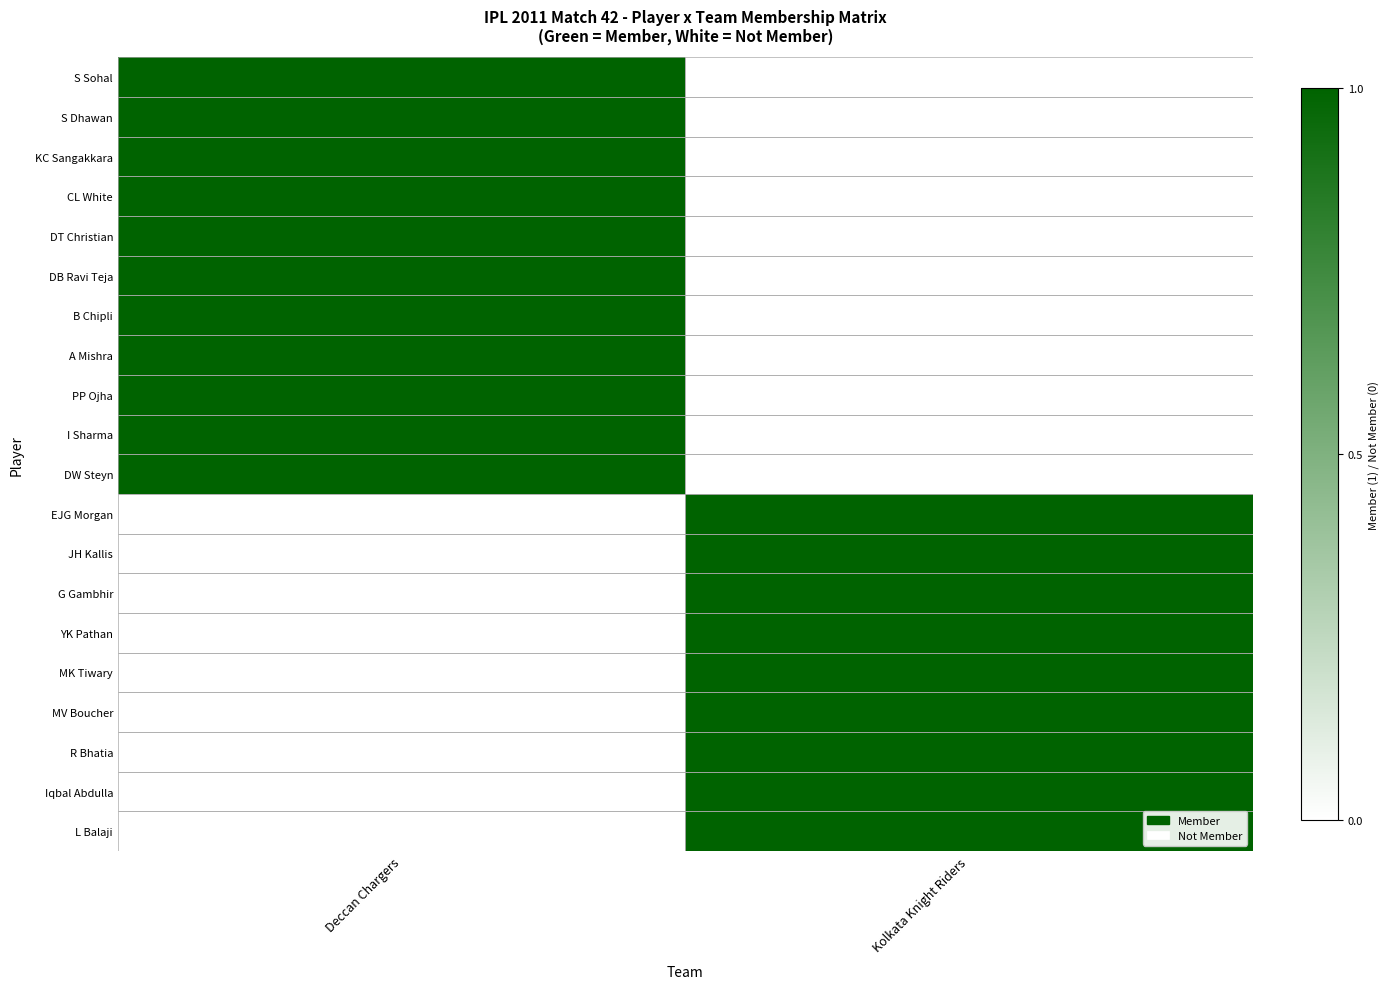

Which has a higher value, Deccan Chargers or Kolkata Knight Riders?

Deccan Chargers